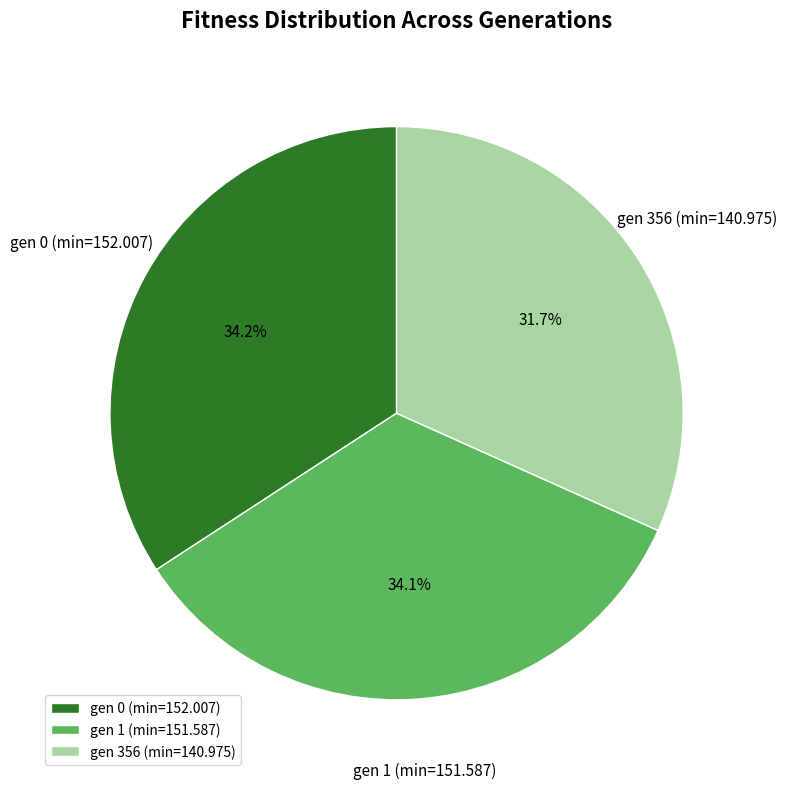

What is the smallest slice in the pie chart?

gen 356 (min=140.975)